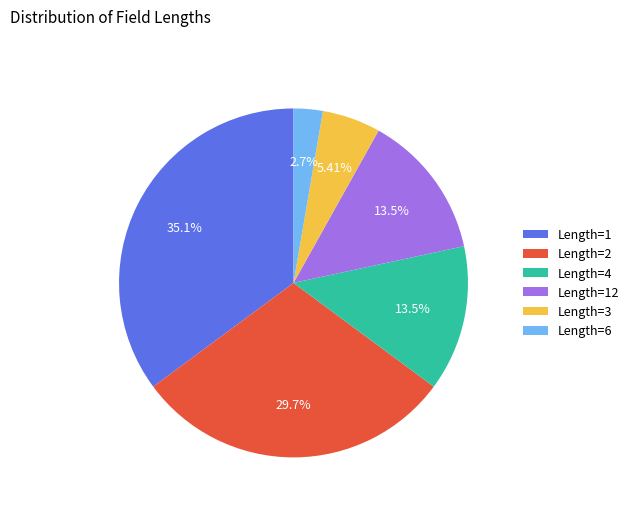

Do Length=4 and Length=6 together represent more than half of the pie?

No